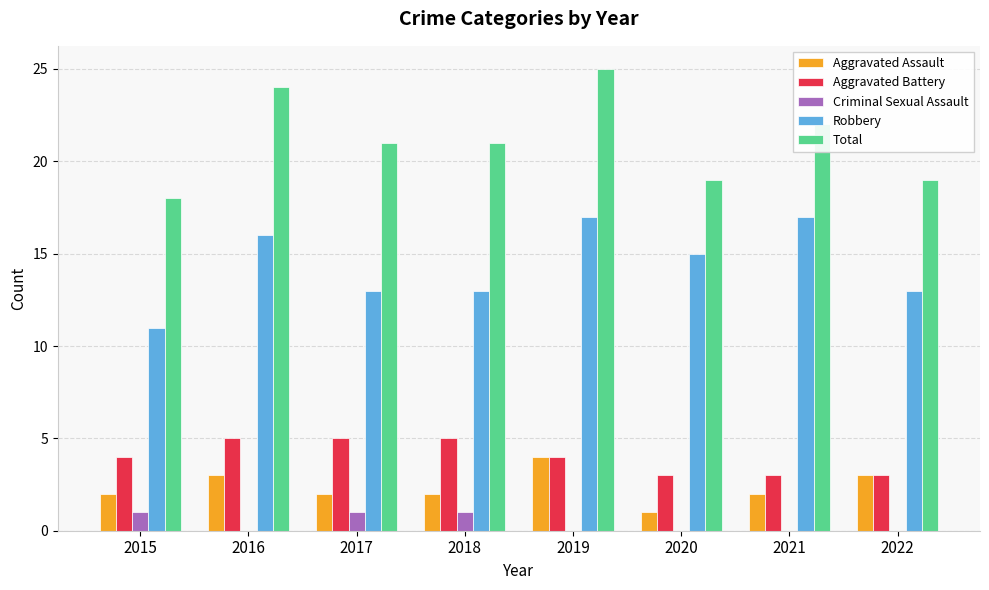

How many groups of bars are there?

8